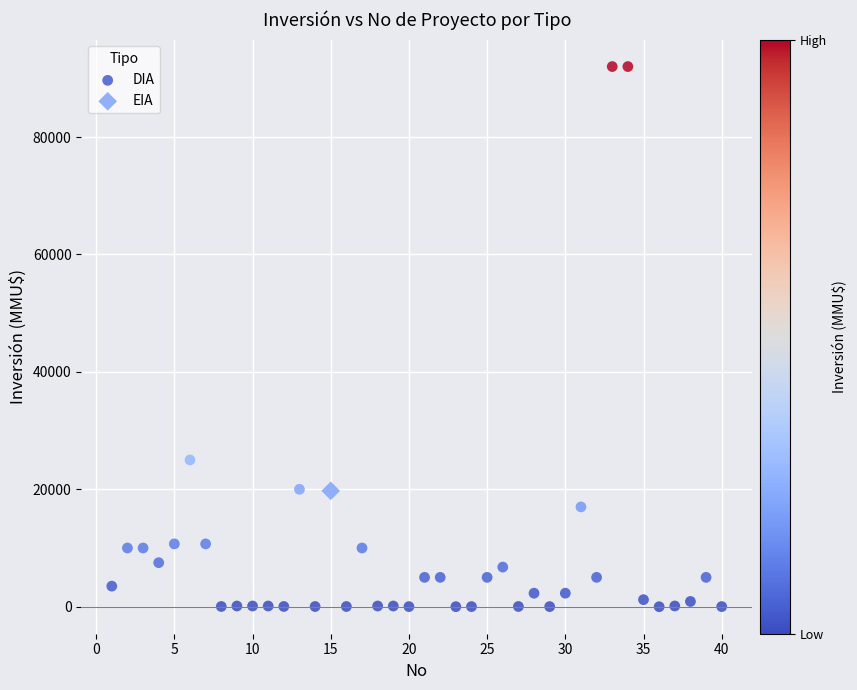

What are all the series names shown in the legend?

DIA, EIA